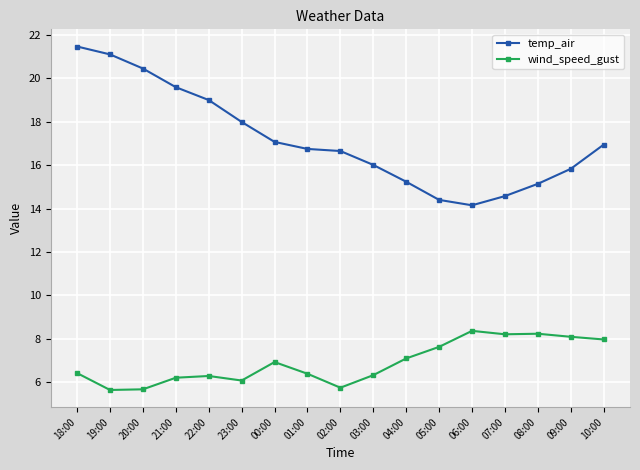

Is this an area chart (filled region under the line)?

No